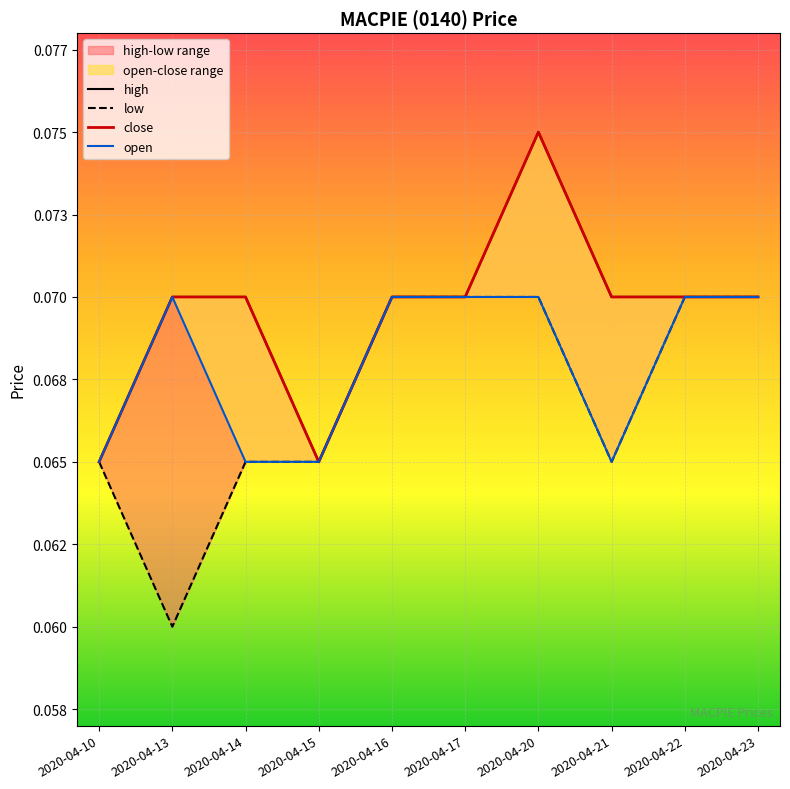

Which series has the largest total across all categories?

high